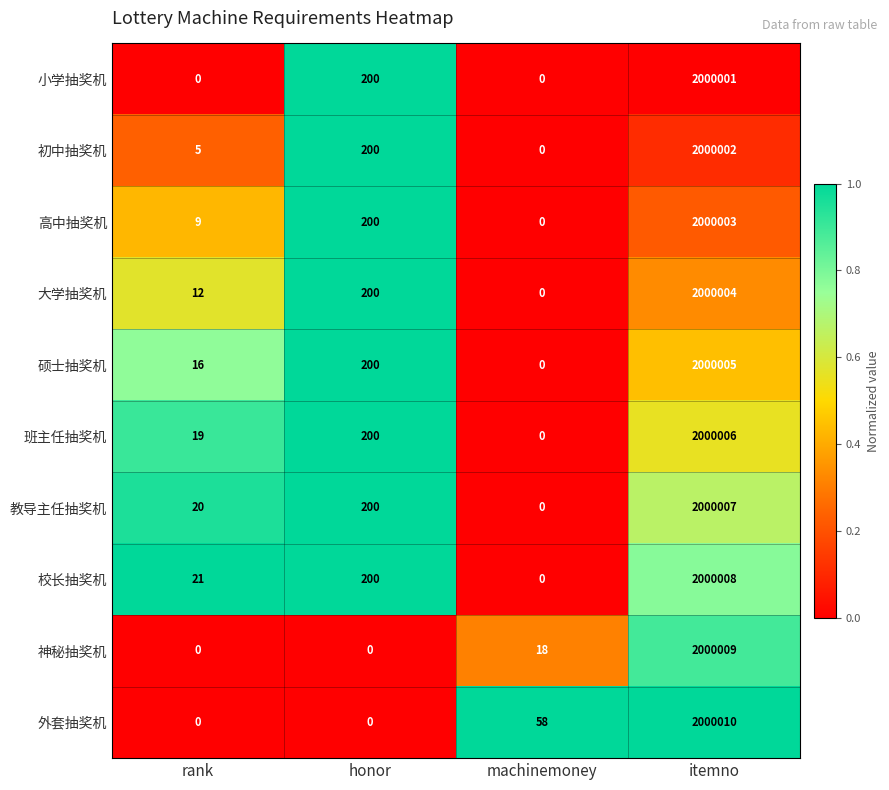

At which label is 大学抽奖机 closest to 1000002?

honor